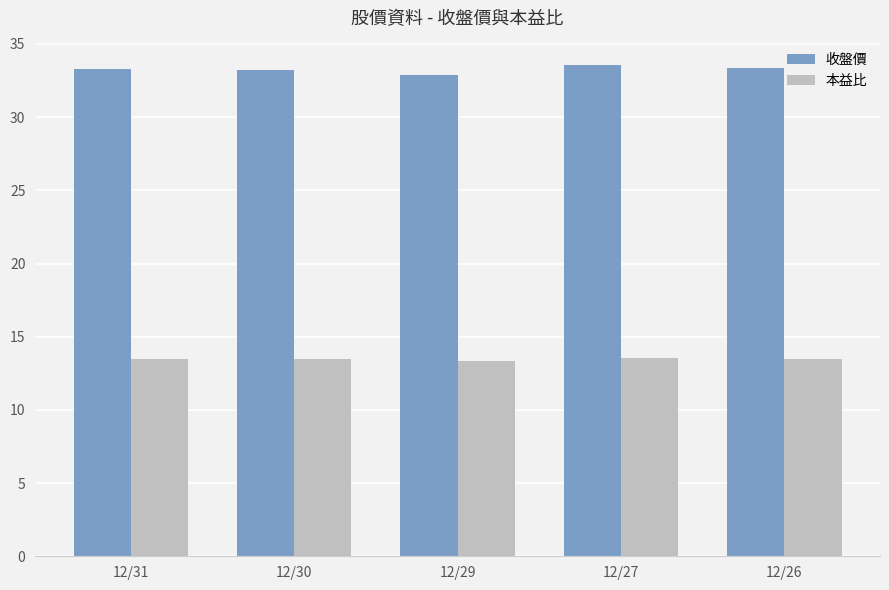

What is the maximum value for 本益比?

13.6